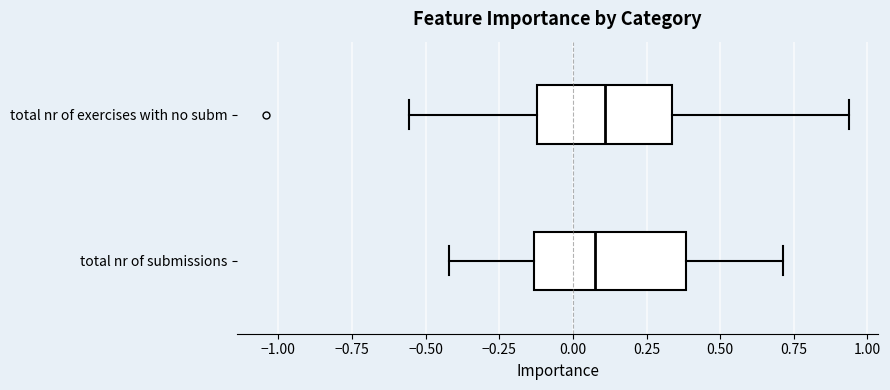

Reading bottom to top, transcribe this box plot: for each box, give where its median line is, the range the box spans, and where its two whiskers end, as read against the x-axis. The values are not printed on the chart, so give them approximately, as read against the axis.

total nr of submissions: median 0.10, box -0.15 to 0.40, whiskers -0.40 to 0.70
total nr of exercises with no subm: median 0.10, box -0.10 to 0.35, whiskers -0.55 to 0.95